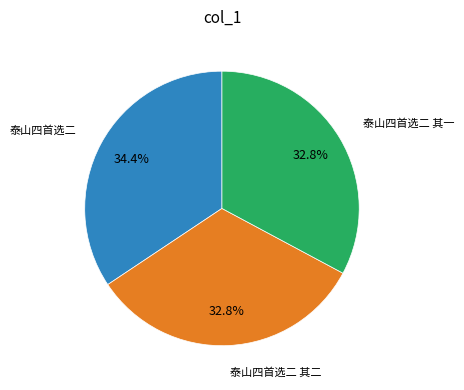

Is 泰山四首选二 其一 the majority of the pie?

No